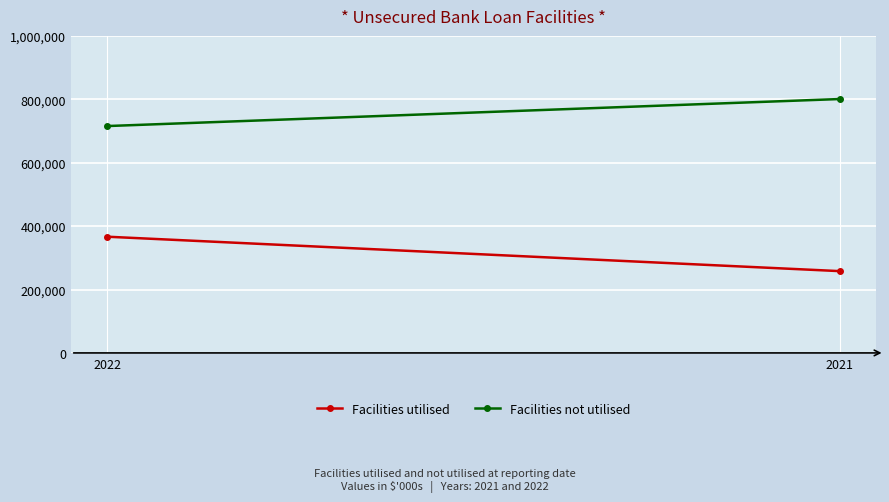

What is the difference between the highest and lowest values at 2021?

542845